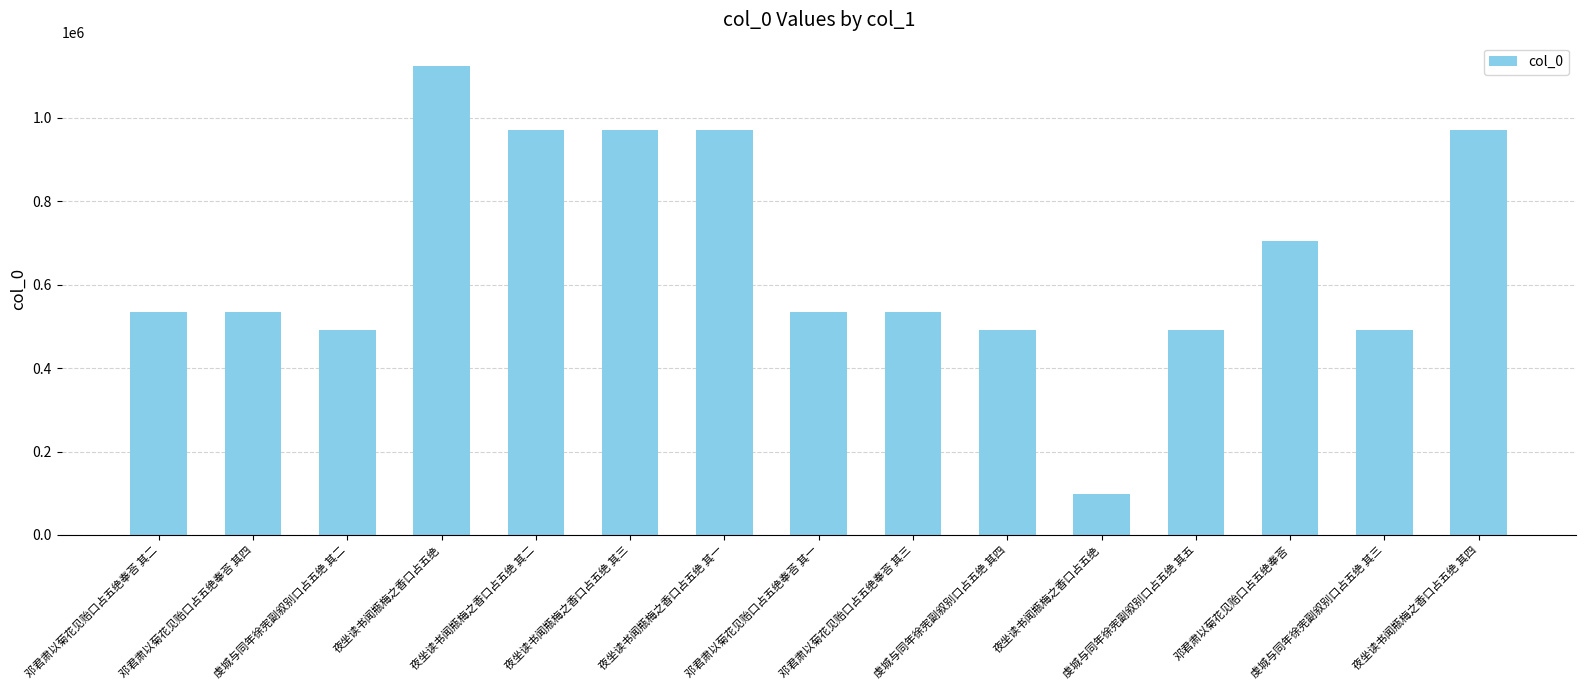

What is the greatest value displayed?

1123972